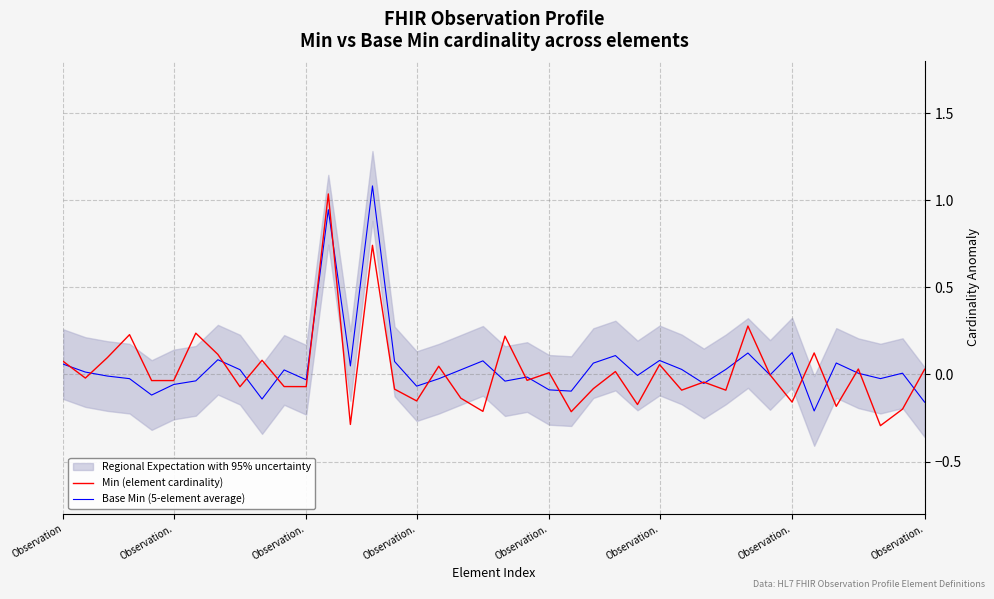

Does the chart have visible grid lines?

Yes